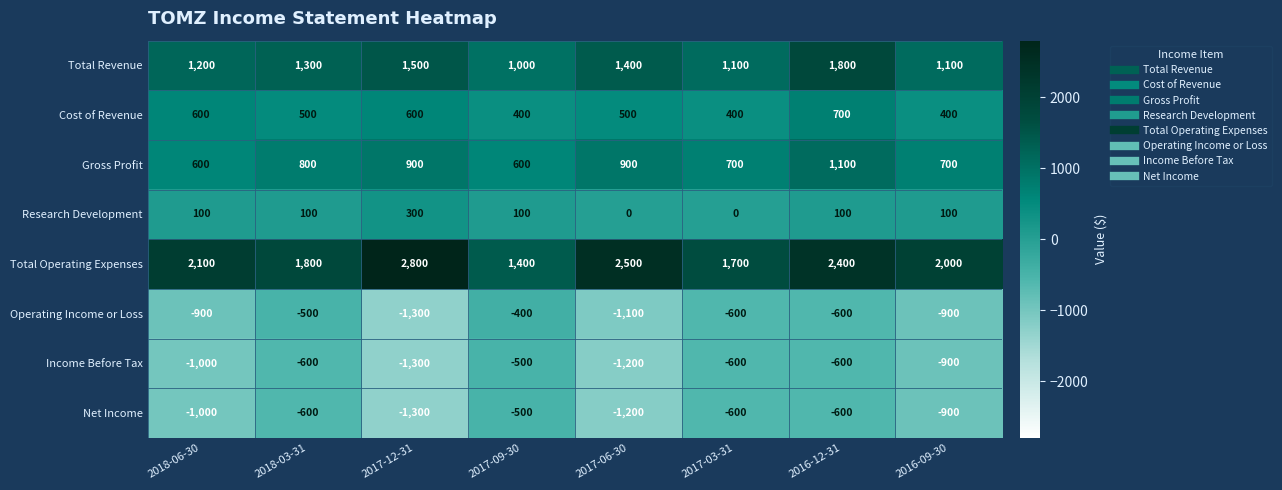

Which category has the highest value across all series?

2017-12-31